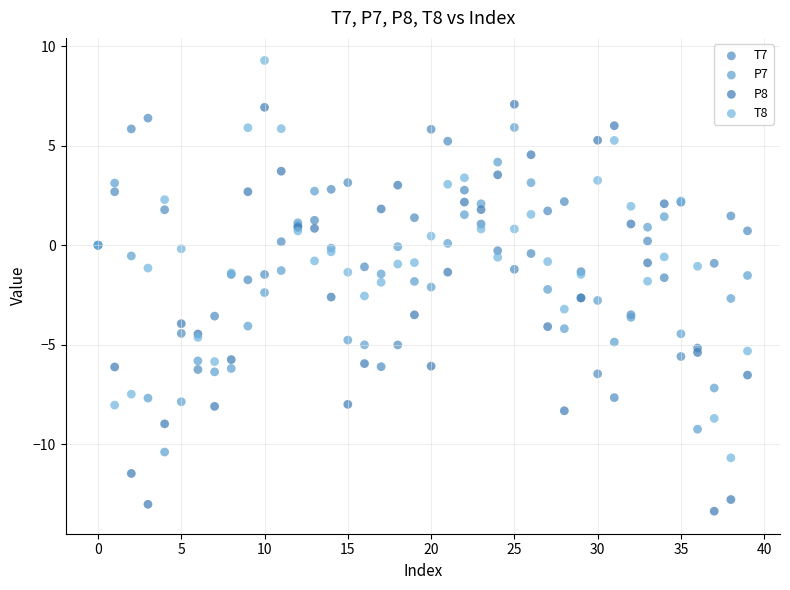

Which series has the widest spread of Y values?

P8